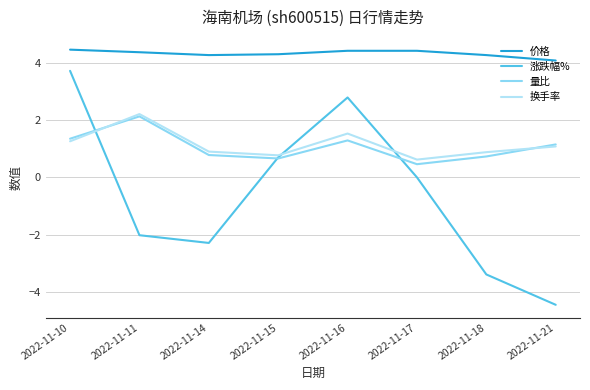

What is the spread (max minus min) of values at 2022-11-10?

3.2